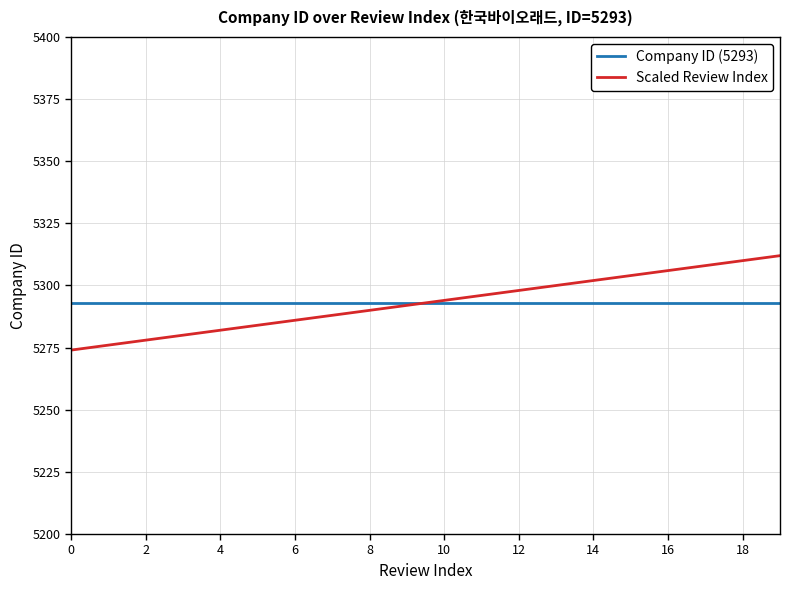

What is the maximum value for Scaled Review Index?

5312